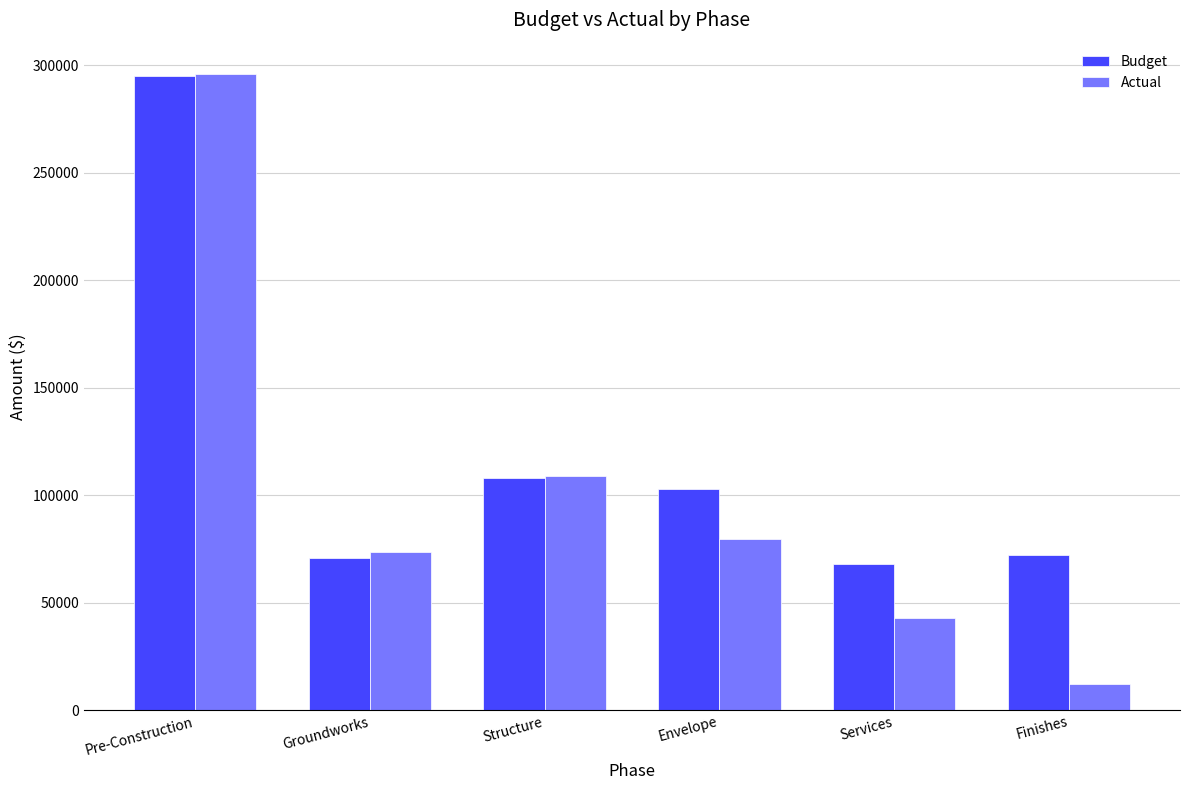

What is the label of the 1st bar from the right?

Finishes